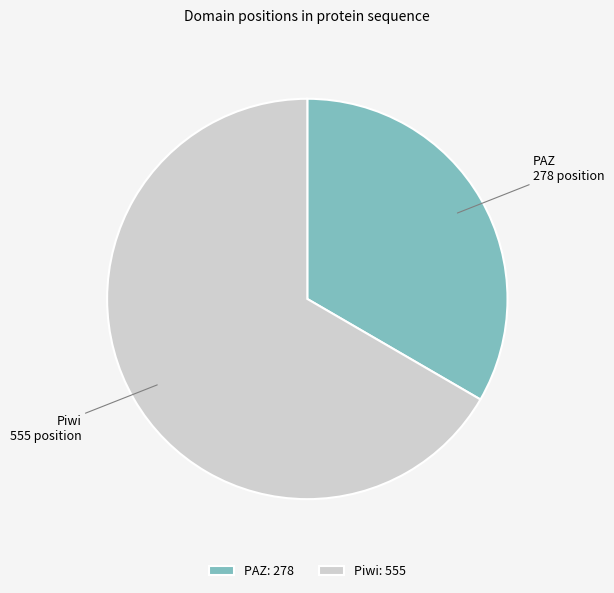

Rank the categories by value from lowest to highest.

PAZ, Piwi